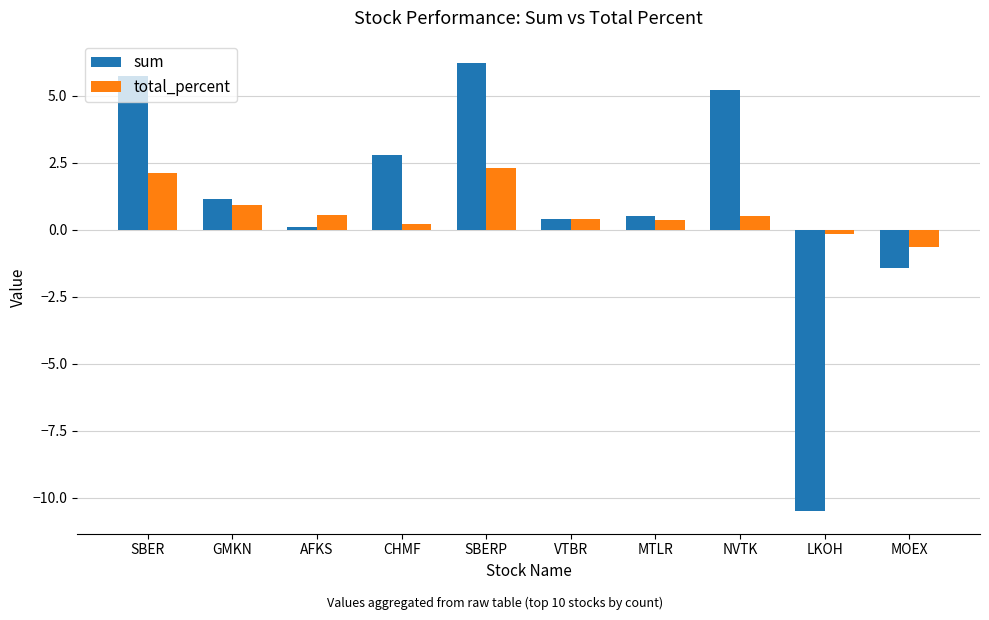

Rank the series at SBERP from lowest to highest value.

total_percent, sum